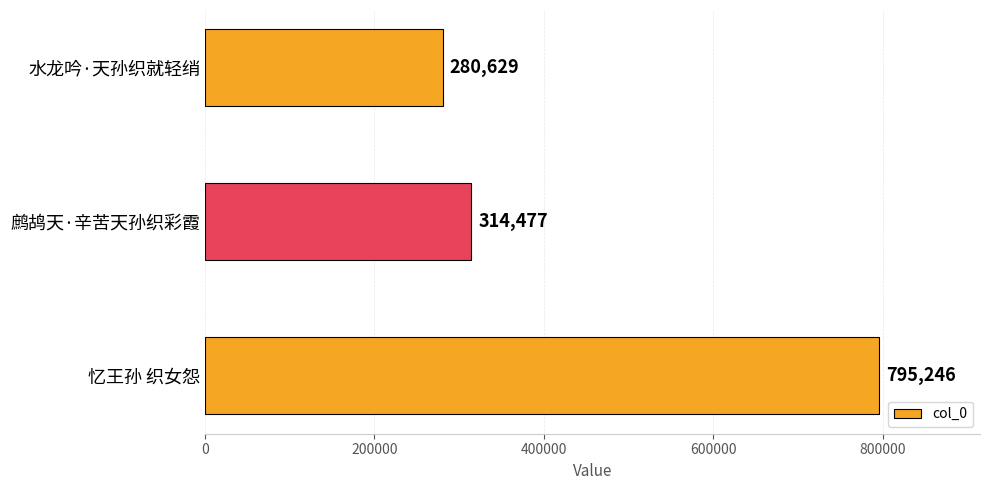

At which label is the value closest to 537937?

鹧鸪天·辛苦天孙织彩霞